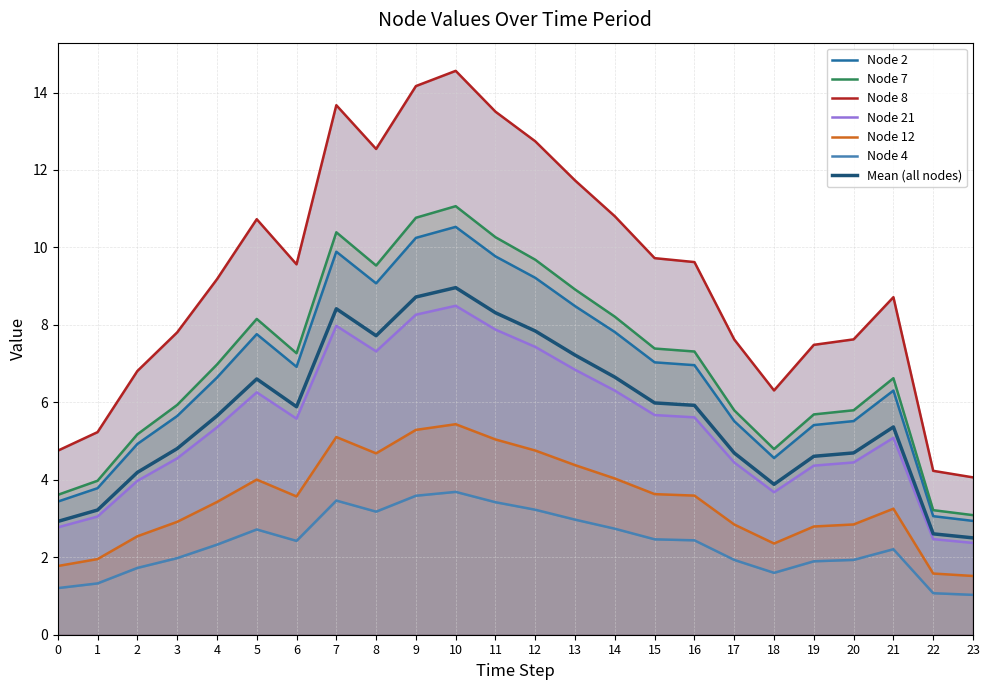

Reading left to right, list all the values displayed in this chart.

Node 2: 3.4	3.8	4.9	5.6	6.6	7.8	6.9	9.9	9.1	10.2	10.5	9.8	9.2	8.5	7.8	7.0	7.0	5.5	4.6	5.4	5.5	6.3	3.1	2.9
Node 7: 3.6	4.0	5.2	5.9	7.0	8.2	7.3	10.4	9.5	10.8	11.1	10.3	9.7	8.9	8.2	7.4	7.3	5.8	4.8	5.7	5.8	6.6	3.2	3.1
Node 8: 4.8	5.2	6.8	7.8	9.2	10.7	9.6	13.7	12.5	14.2	14.6	13.5	12.7	11.7	10.8	9.7	9.6	7.6	6.3	7.5	7.6	8.7	4.2	4.1
Node 21: 2.8	3.1	4.0	4.6	5.4	6.3	5.6	8.0	7.3	8.3	8.5	7.9	7.4	6.8	6.3	5.7	5.6	4.4	3.7	4.4	4.4	5.1	2.5	2.4
Node 12: 1.8	2.0	2.5	2.9	3.4	4.0	3.6	5.1	4.7	5.3	5.4	5.0	4.8	4.4	4.0	3.6	3.6	2.8	2.4	2.8	2.8	3.3	1.6	1.5
Node 4: 1.2	1.3	1.7	2.0	2.3	2.7	2.4	3.5	3.2	3.6	3.7	3.4	3.2	3.0	2.7	2.5	2.4	1.9	1.6	1.9	1.9	2.2	1.1	1.0